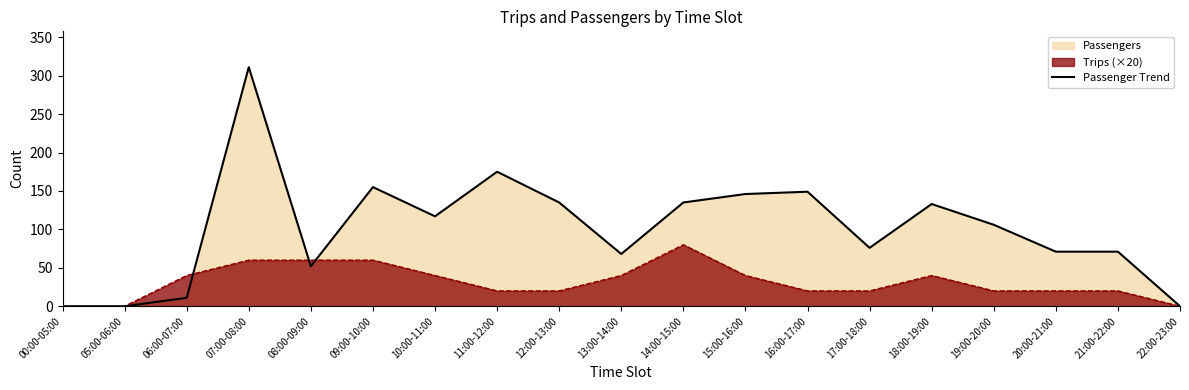

How many lines are shown in the chart?

2